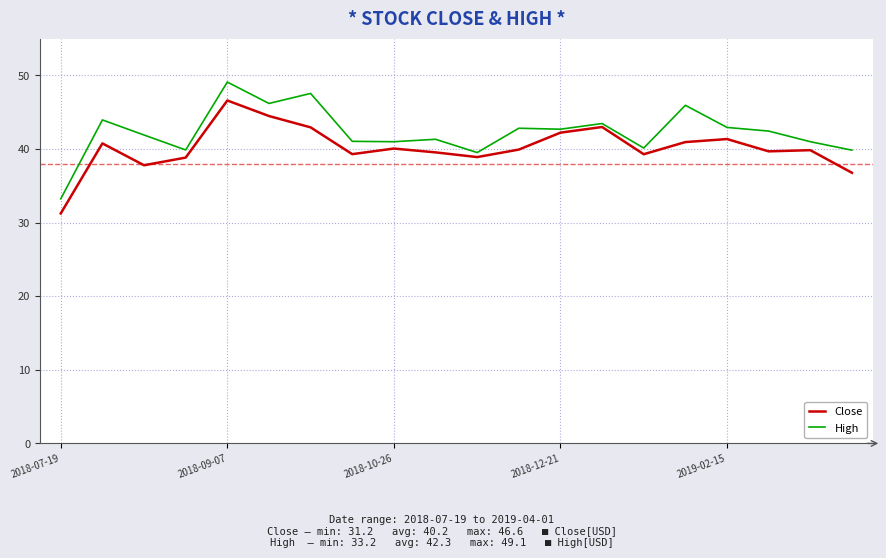

List the series in order of their peak value, highest first.

High, Close